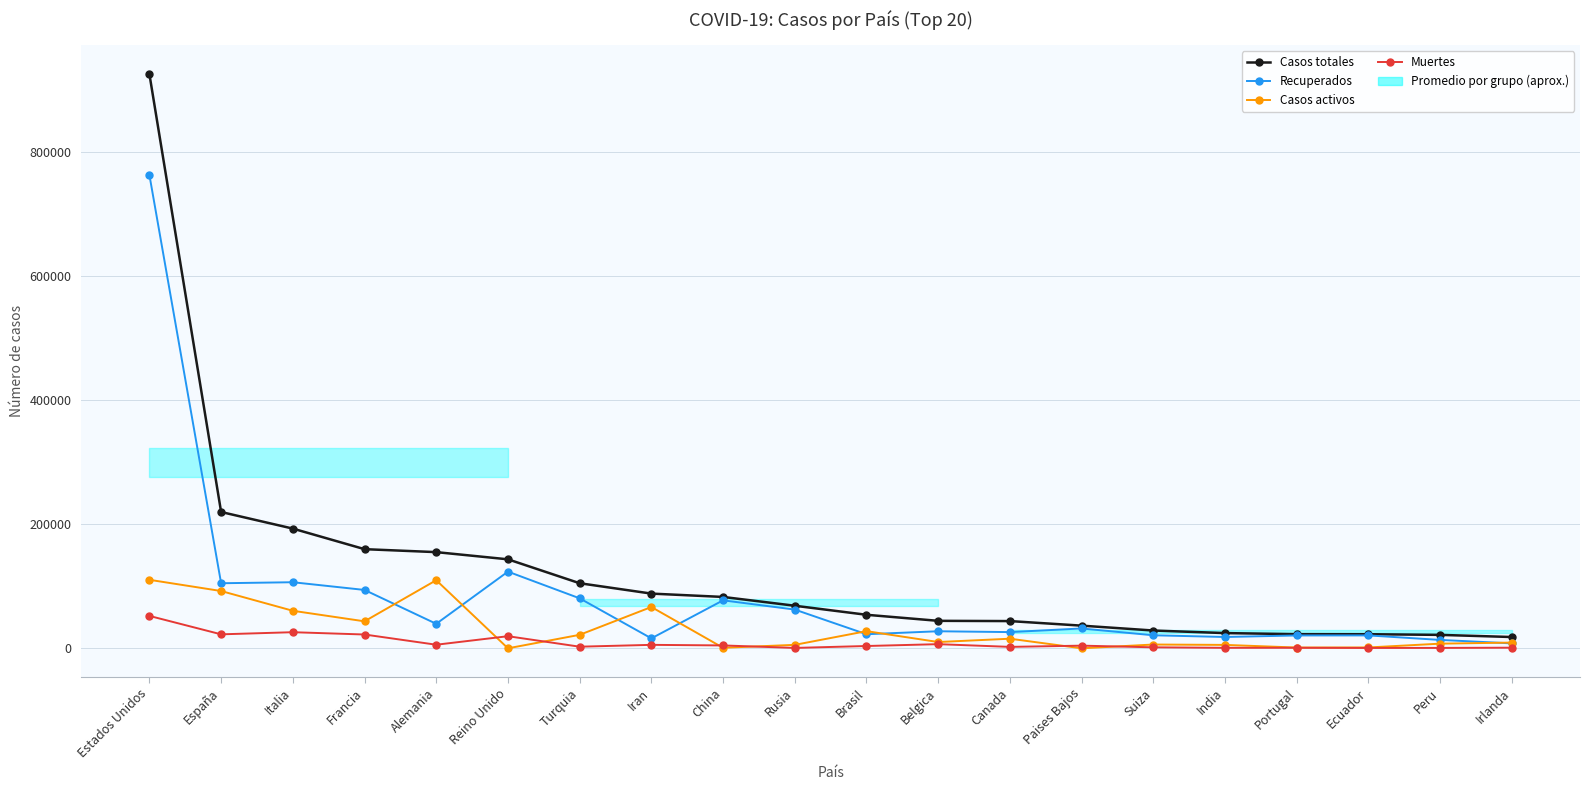

The Recuperados series shows 106527 at Italia. True or false?

True